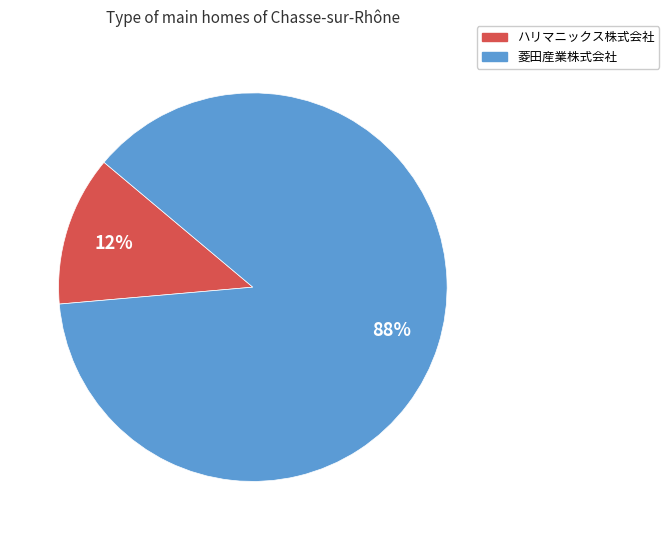

Count the number of slices in the pie.

2